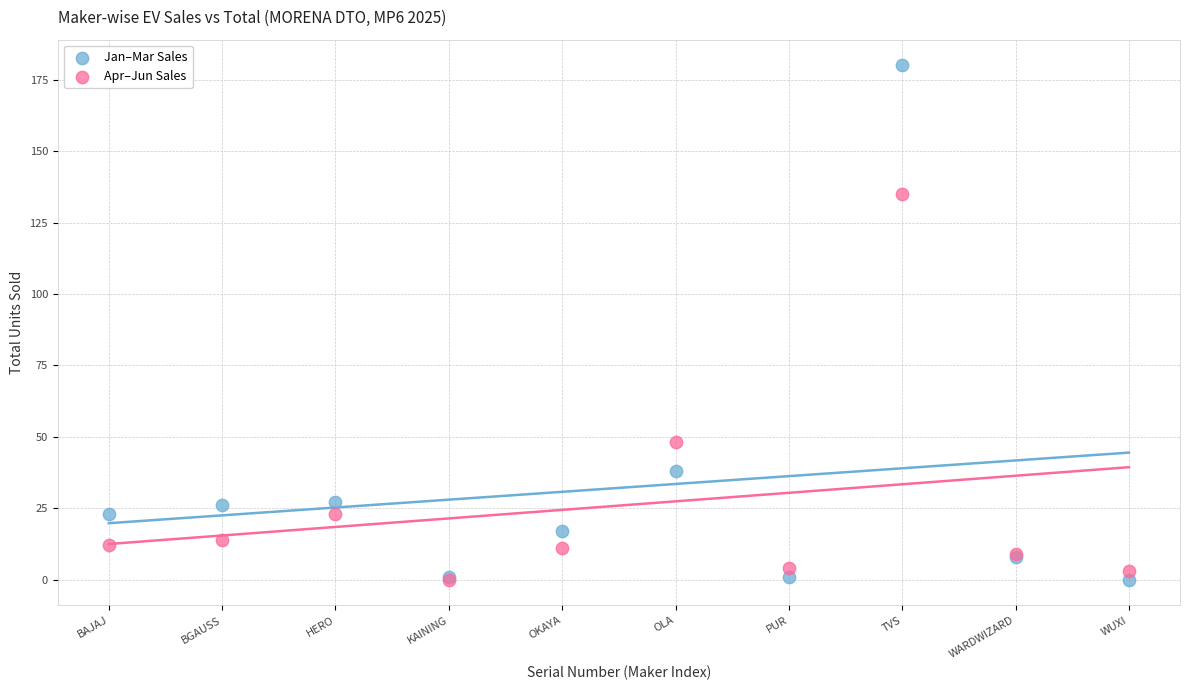

Which series reaches the maximum Y coordinate?

Jan–Mar Sales